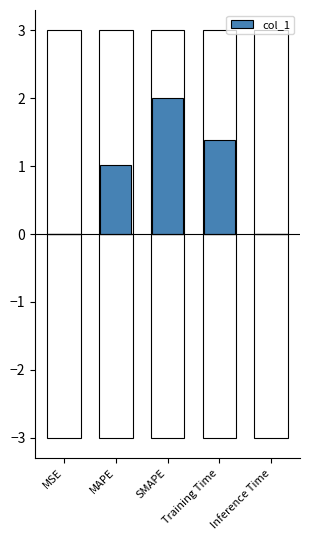

Which label corresponds to the largest value in the chart?

SMAPE